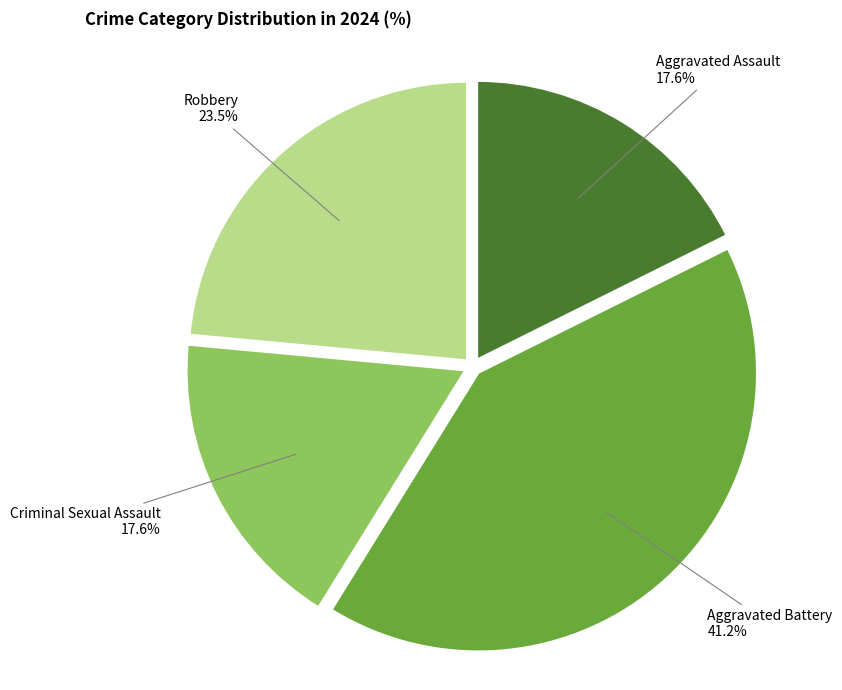

How many segments does this pie chart have?

4